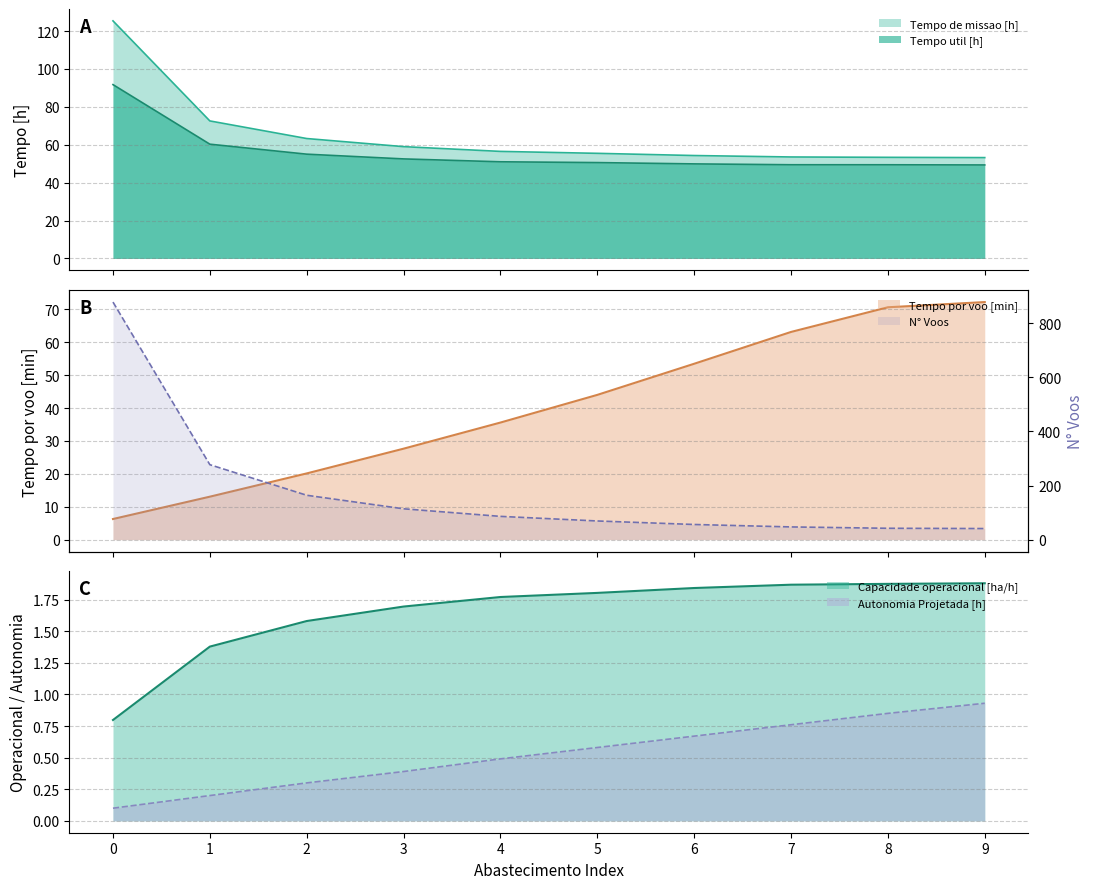

After their last crossing, which series has the higher values: Tempo de missao [h] or Tempo por voo [min]?

Tempo por voo [min]